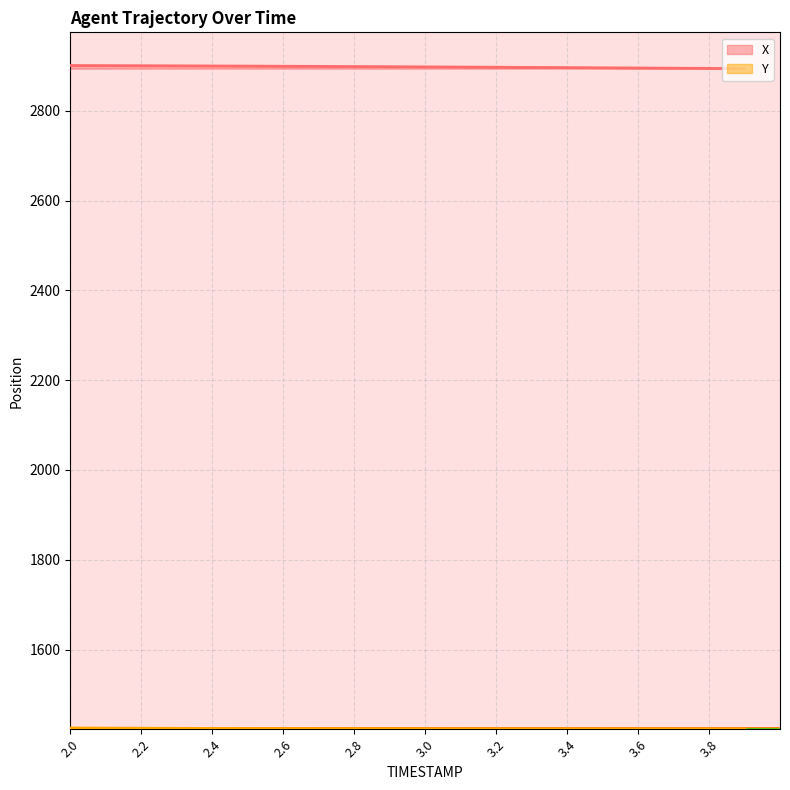

Is it true that X equals 2898.8 at 2.7?

True